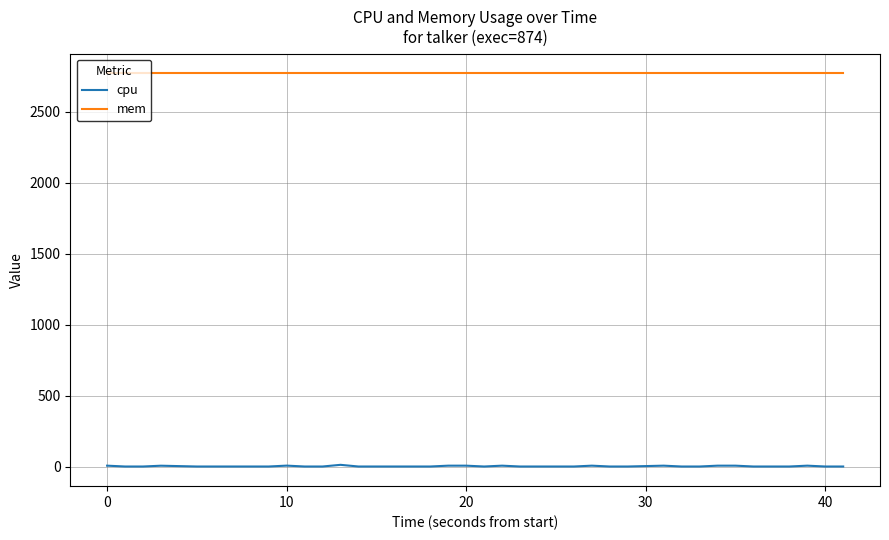

Rank the series by their average value, from highest to lowest.

mem, cpu